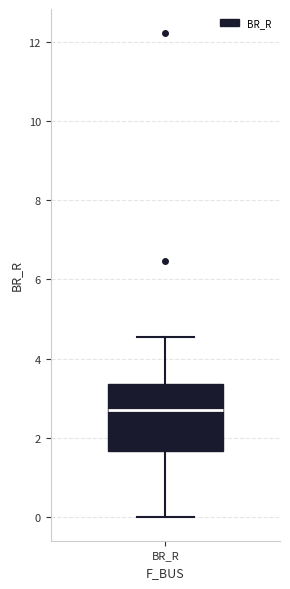

Where does the upper whisker of the box for BR_R end on the y-axis? The values are not printed on the chart, so give them approximately, as read against the axis.

4.6